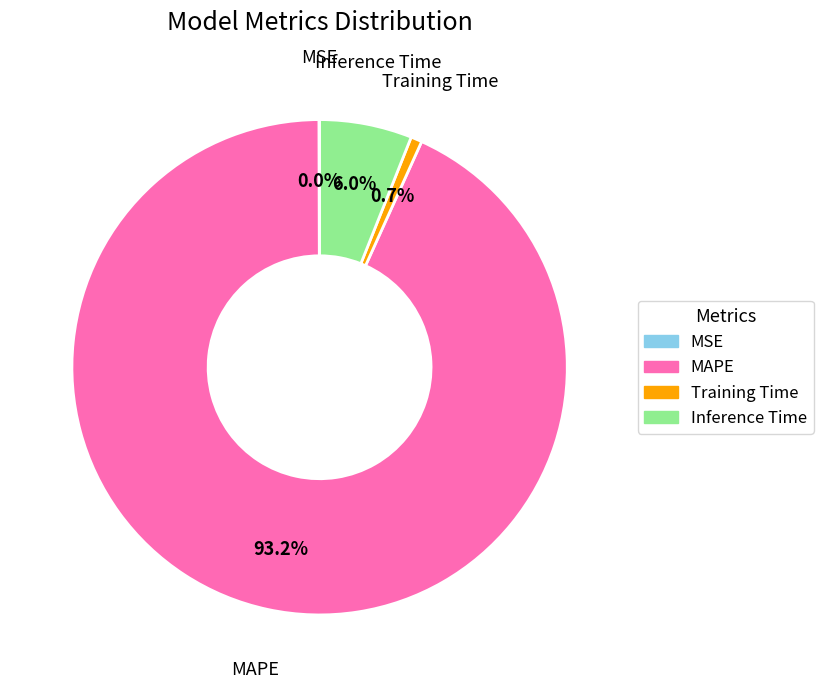

Which slice is the largest?

MAPE